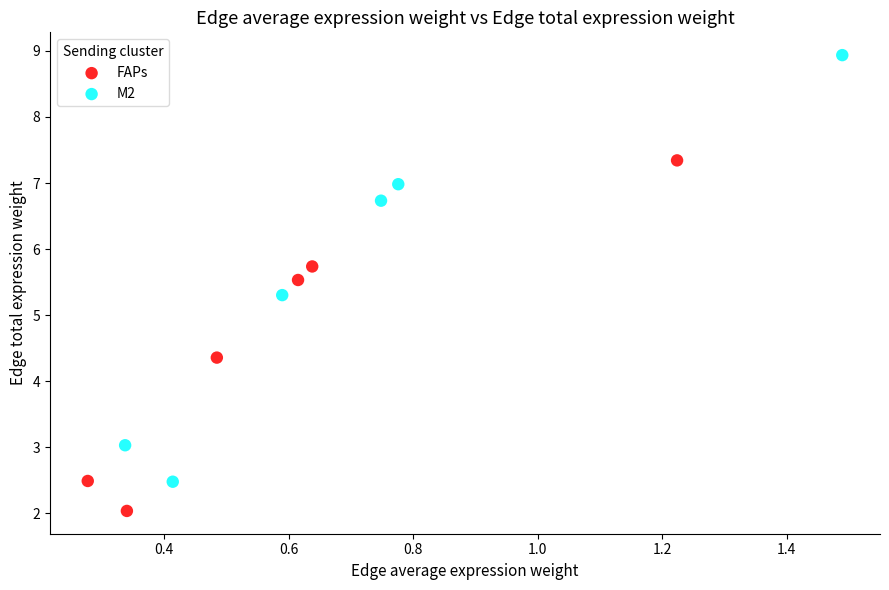

Which series contains the lowest Y value?

FAPs